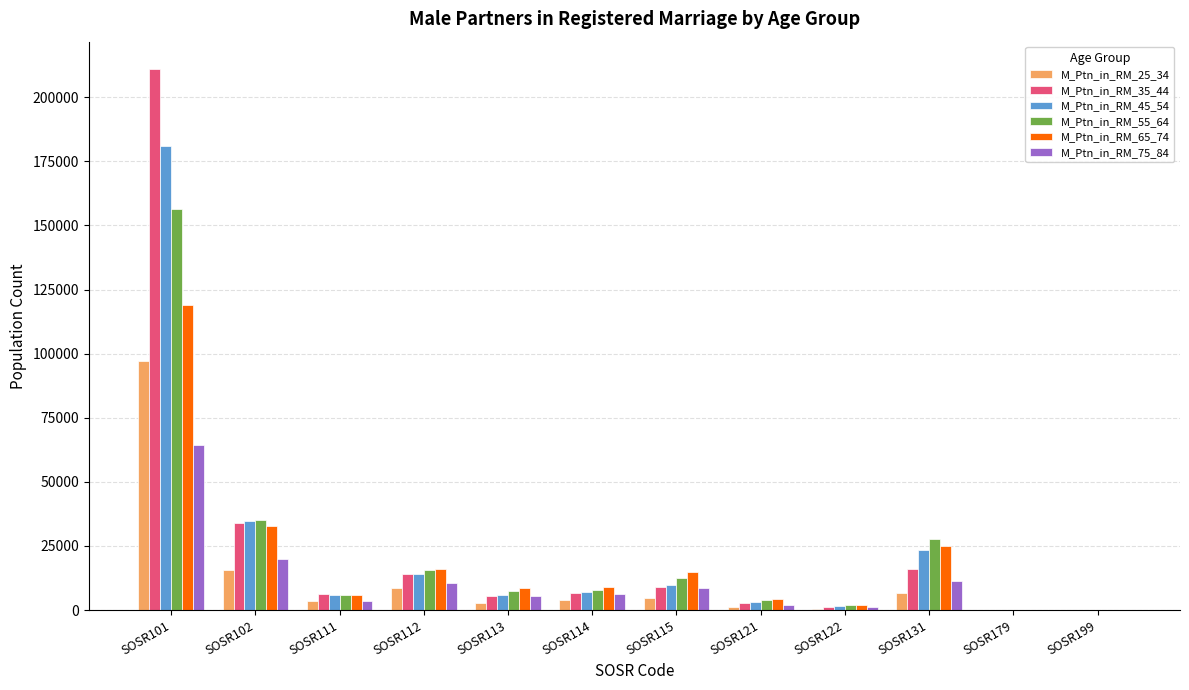

How many distinct data groups are displayed?

6